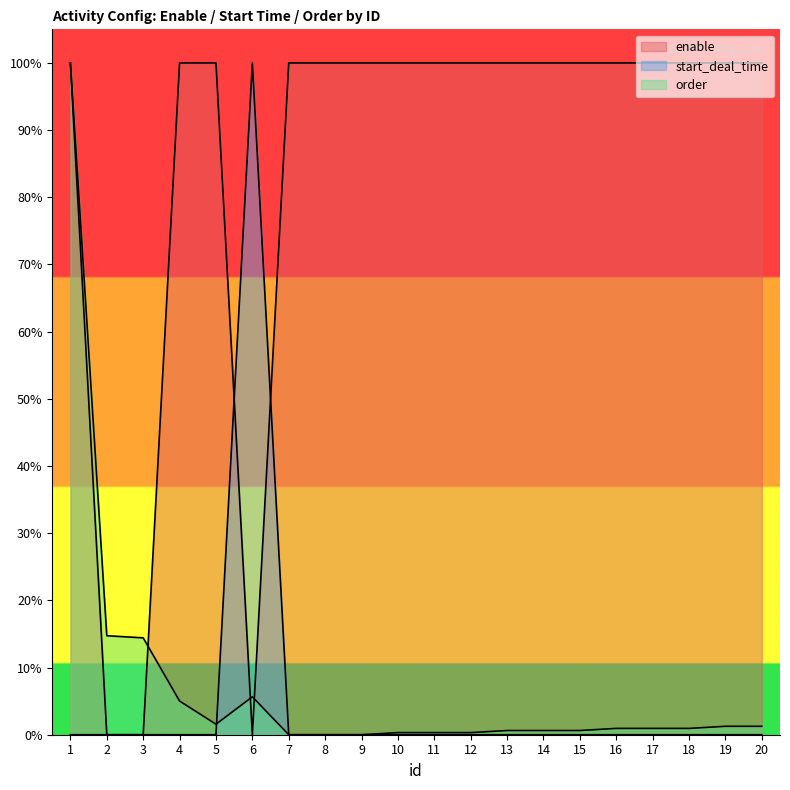

What is the total value across all series at 8?

100.0